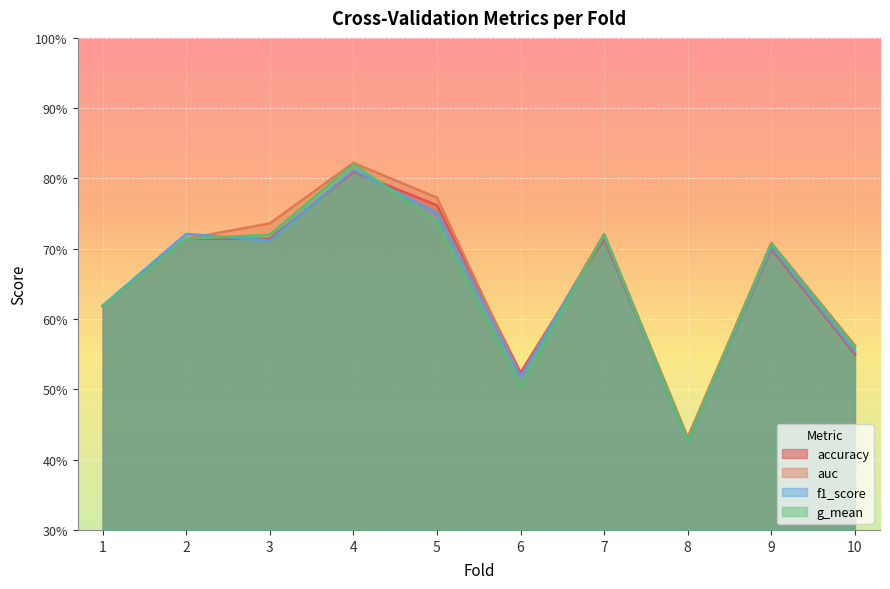

What is the total value across all series at 6?

2.1